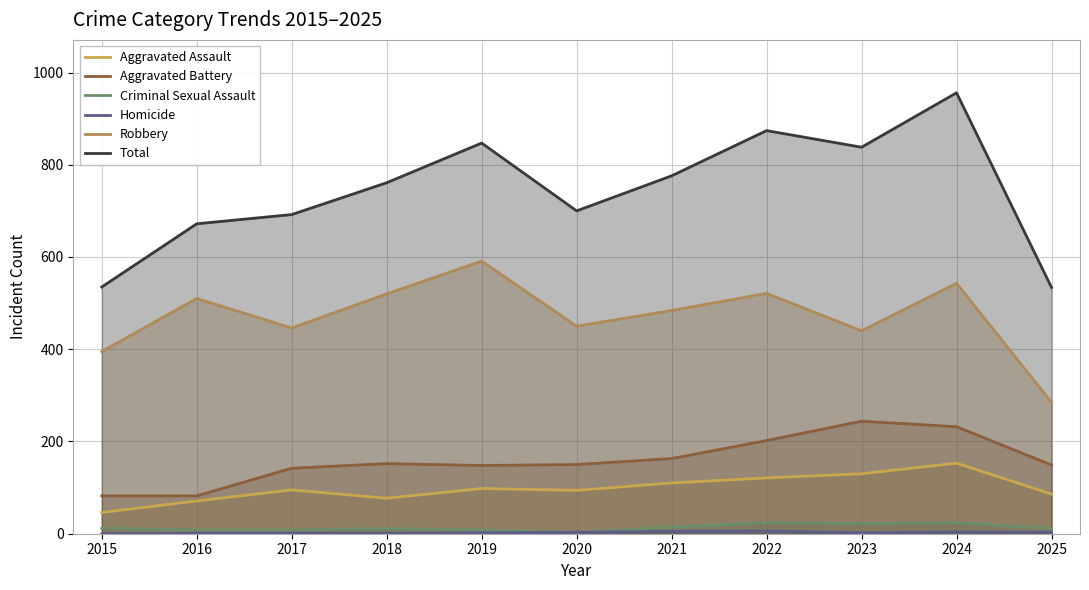

Reading left to right, list all the values displayed in this chart.

Aggravated Assault: 46	71	95	77	98	94	110	121	130	153	86
Aggravated Battery: 82	82	142	152	148	150	163	202	244	232	149
Criminal Sexual Assault: 12	8	8	11	8	3	14	24	22	24	11
Homicide: 0	1	1	1	2	3	5	6	2	4	3
Robbery: 395	510	446	520	591	450	484	521	440	543	285
Total: 535	672	692	761	847	700	776	874	838	956	534